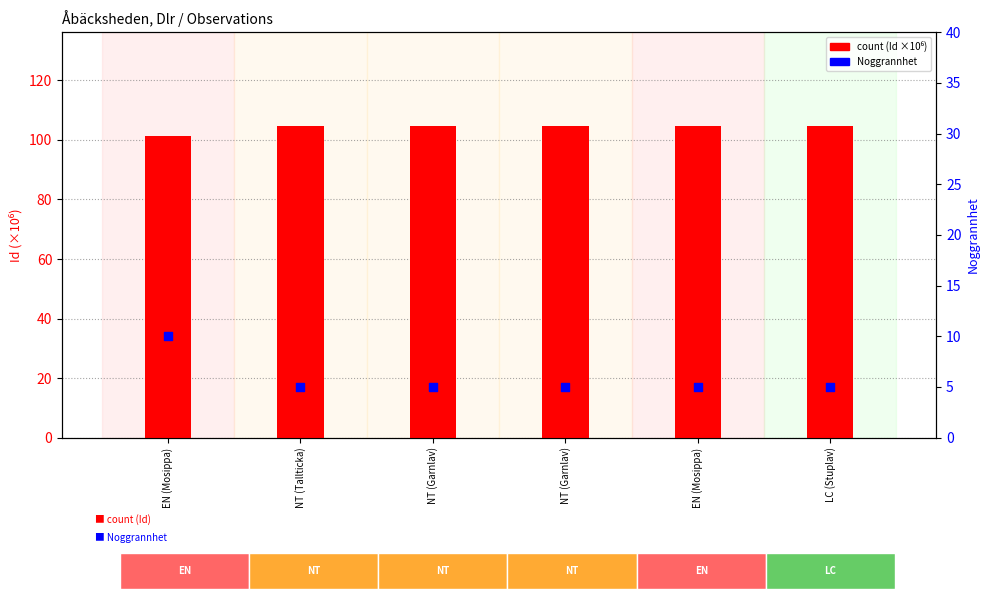

Which series has the largest Y range (max minus min)?

Noggrannhet